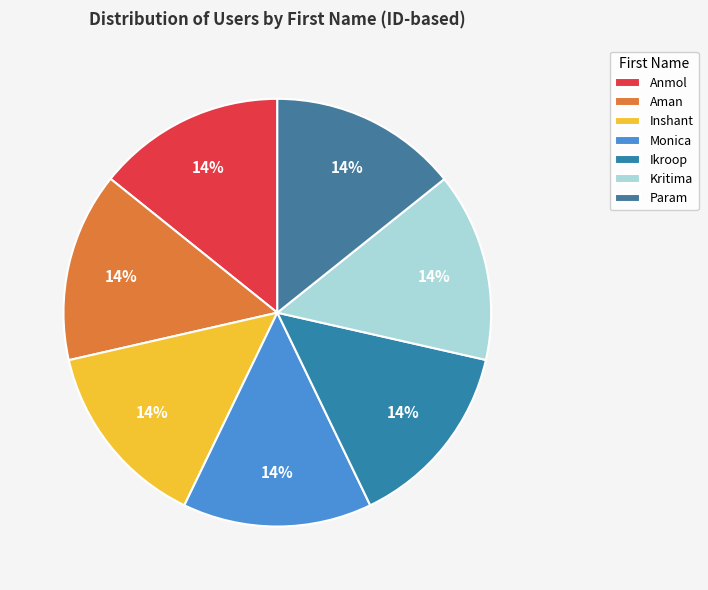

What percentage is the Kritima slice, to the nearest percent?

14%